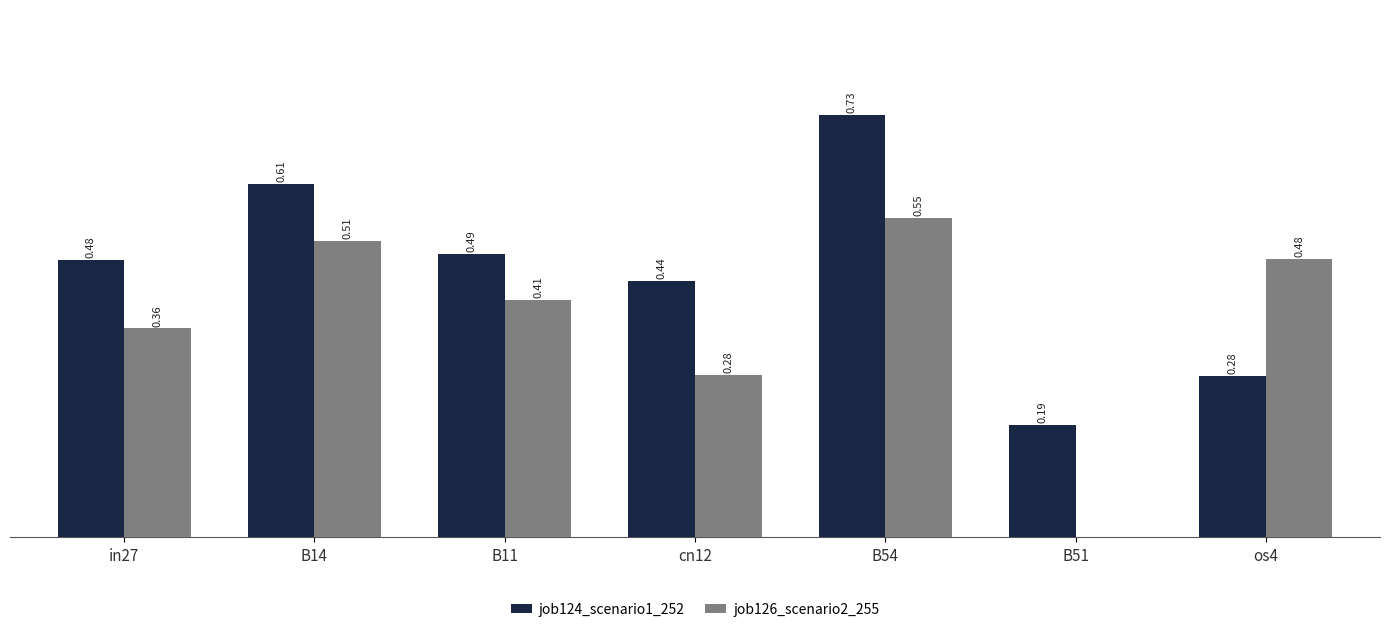

Which series has the largest total across all categories?

job124_scenario1_252